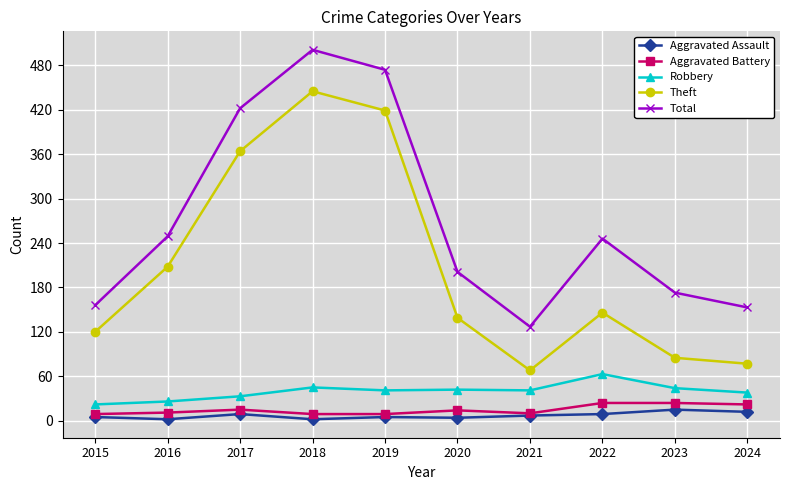

True or false: Aggravated Battery and Theft intersect in this chart.

False